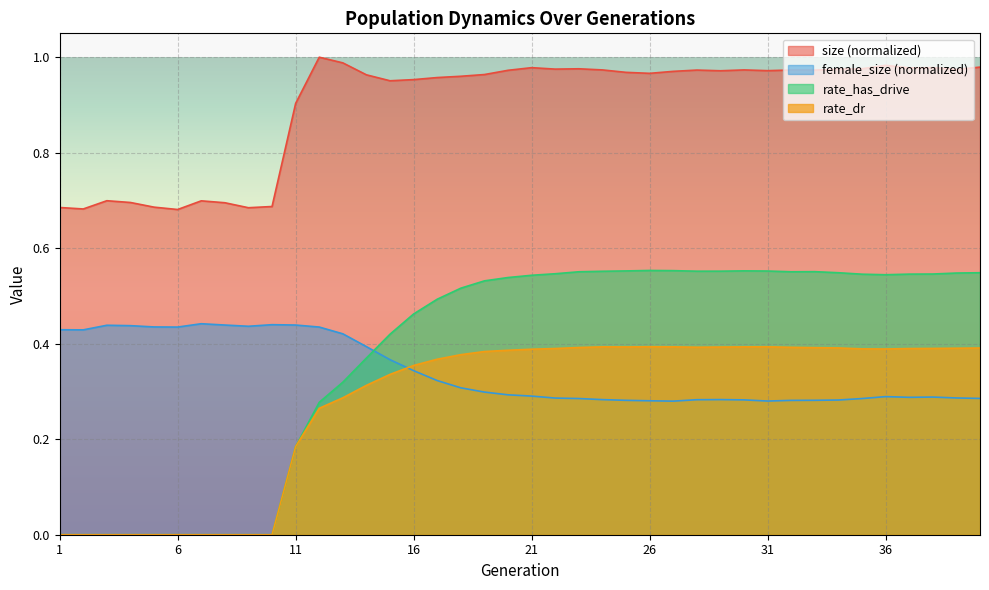

Rank the series by their maximum value, from highest to lowest.

size (normalized), rate_has_drive, female_size (normalized), rate_dr